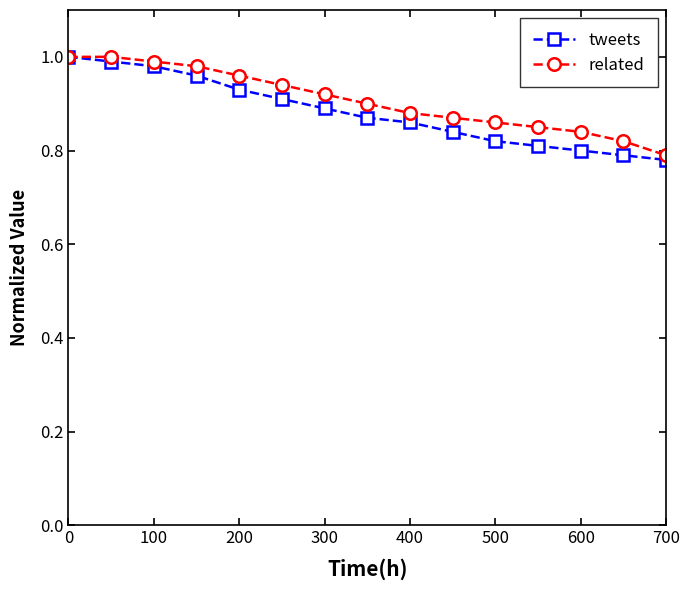

How many categories are shown in the chart?

15